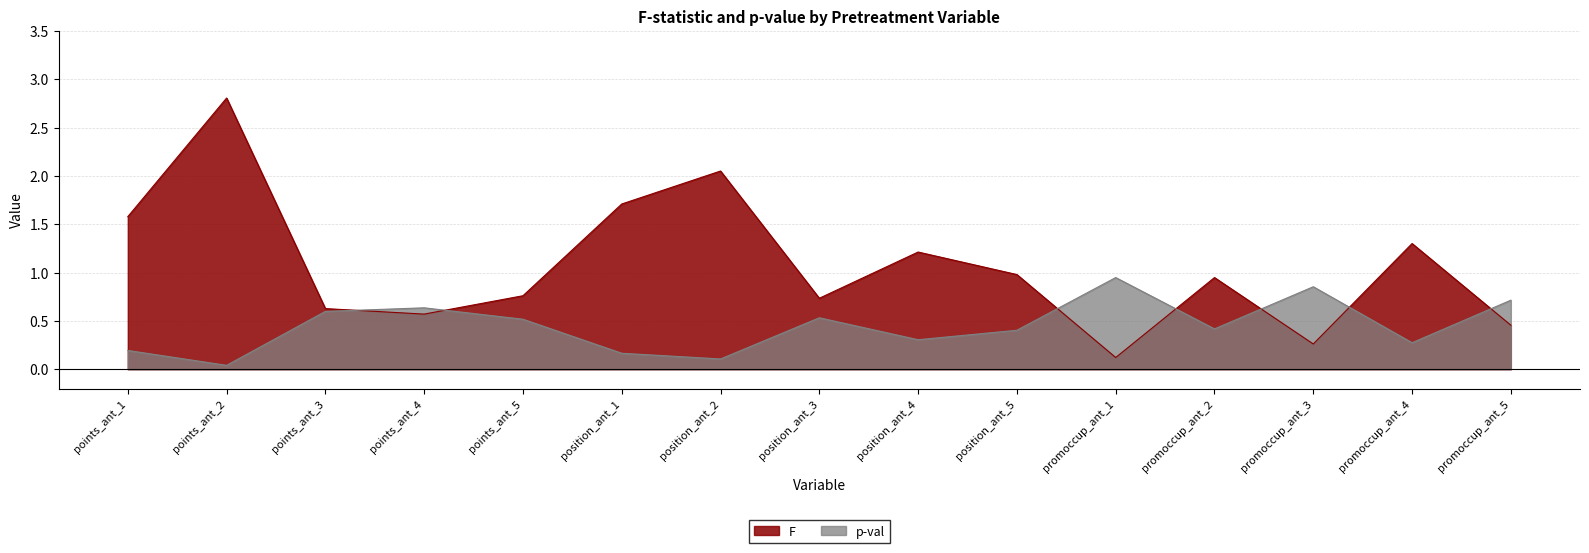

At position_ant_2, list the series in order from smallest to largest.

p-val, F